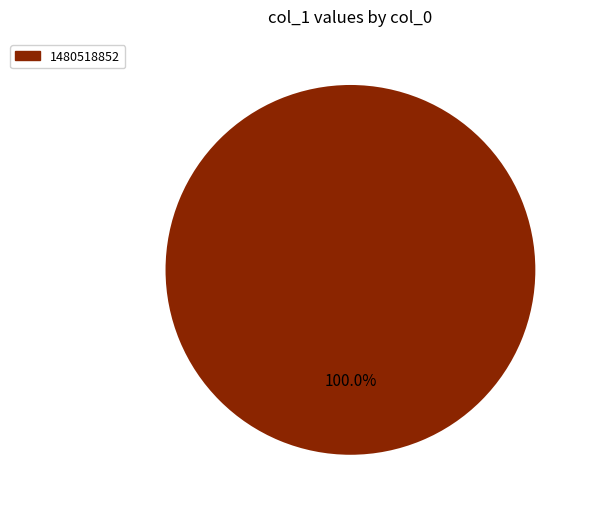

Is there a majority slice in this chart?

Yes